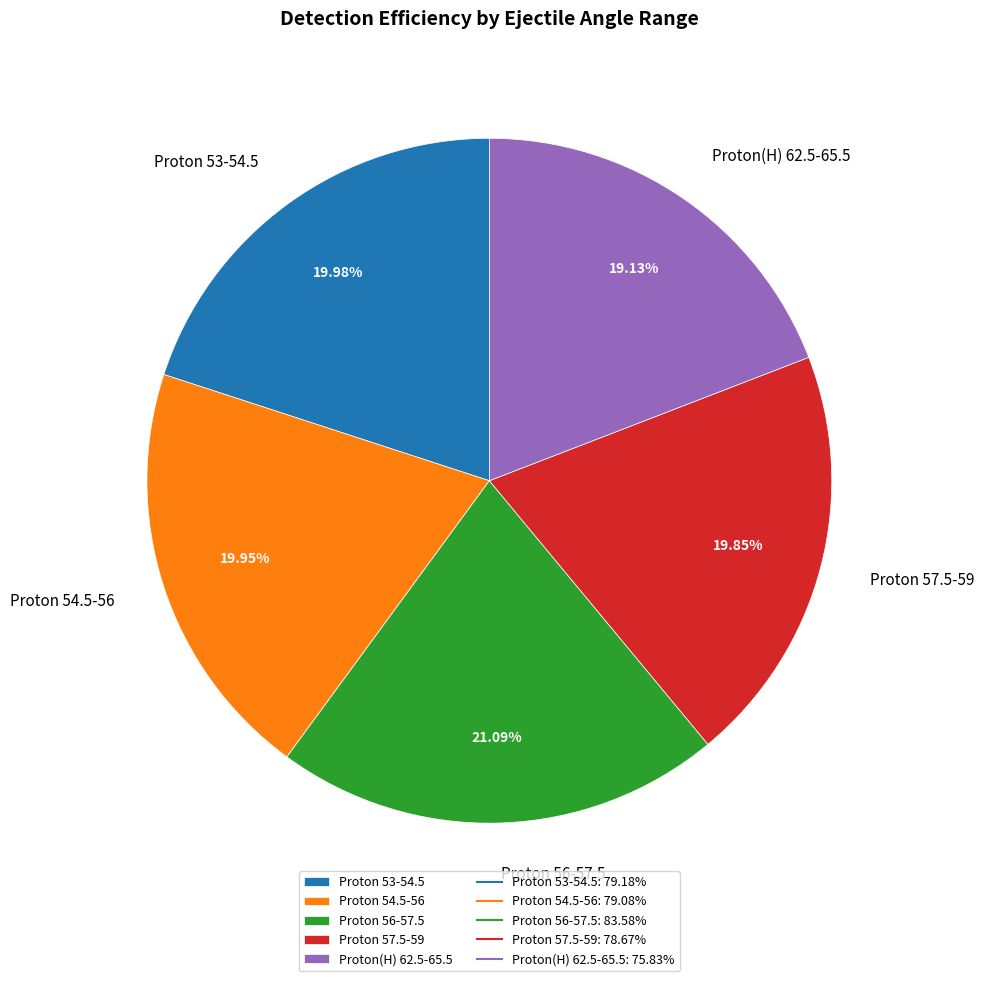

To the nearest percent, what portion does Proton 56-57.5 represent?

21%